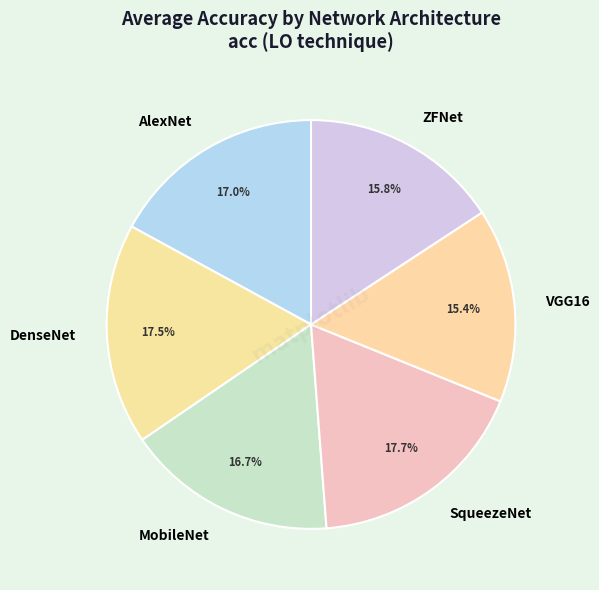

What percentage is NOT represented by MobileNet?

83.3%